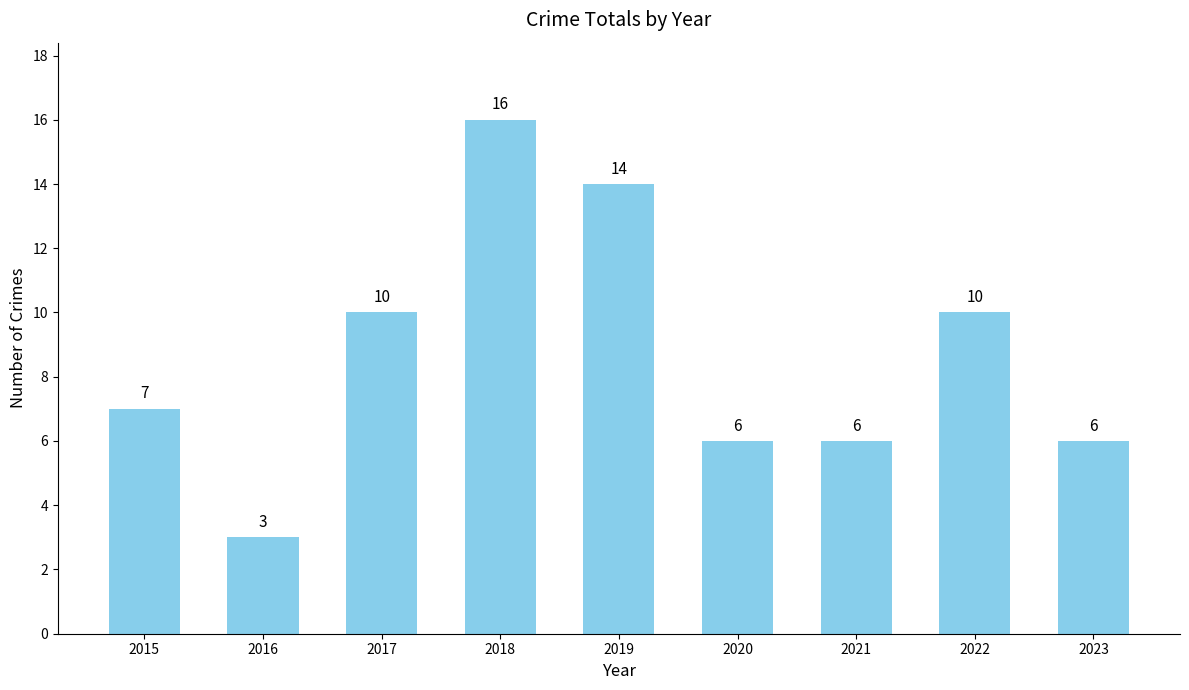

Reading left to right, what are all the values shown in this chart?

7	3	10	16	14	6	6	10	6